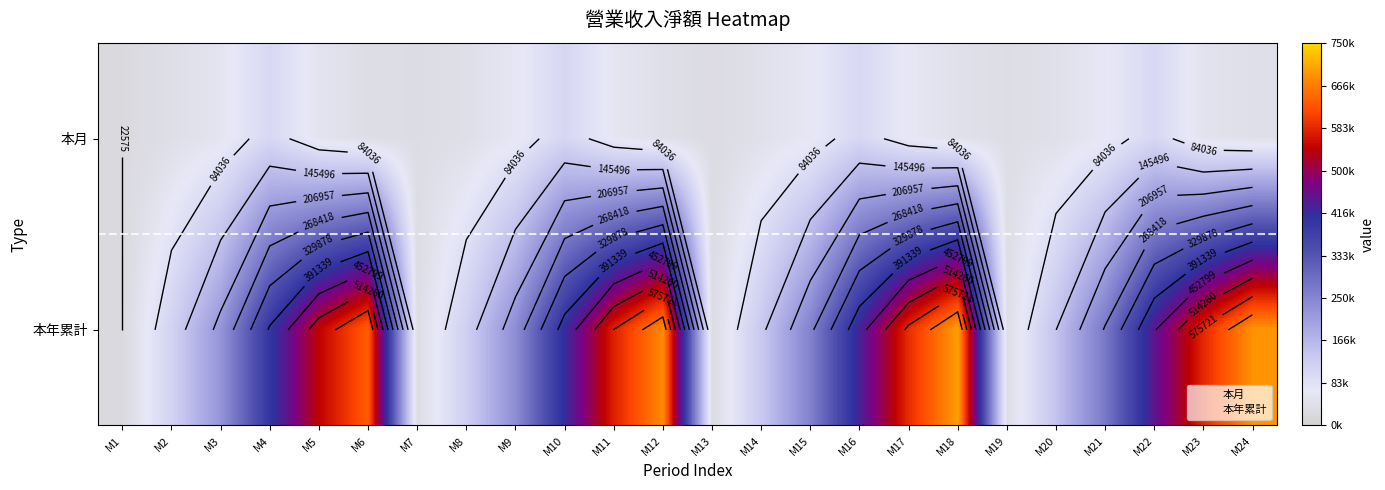

Which series has the widest spread of values?

本年累計